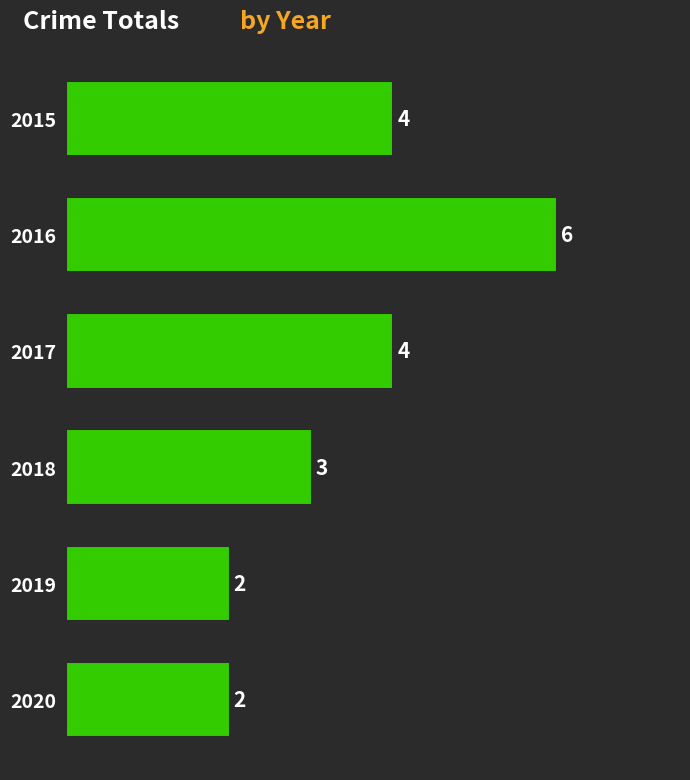

The value at 2018 is 4. True or false?

False